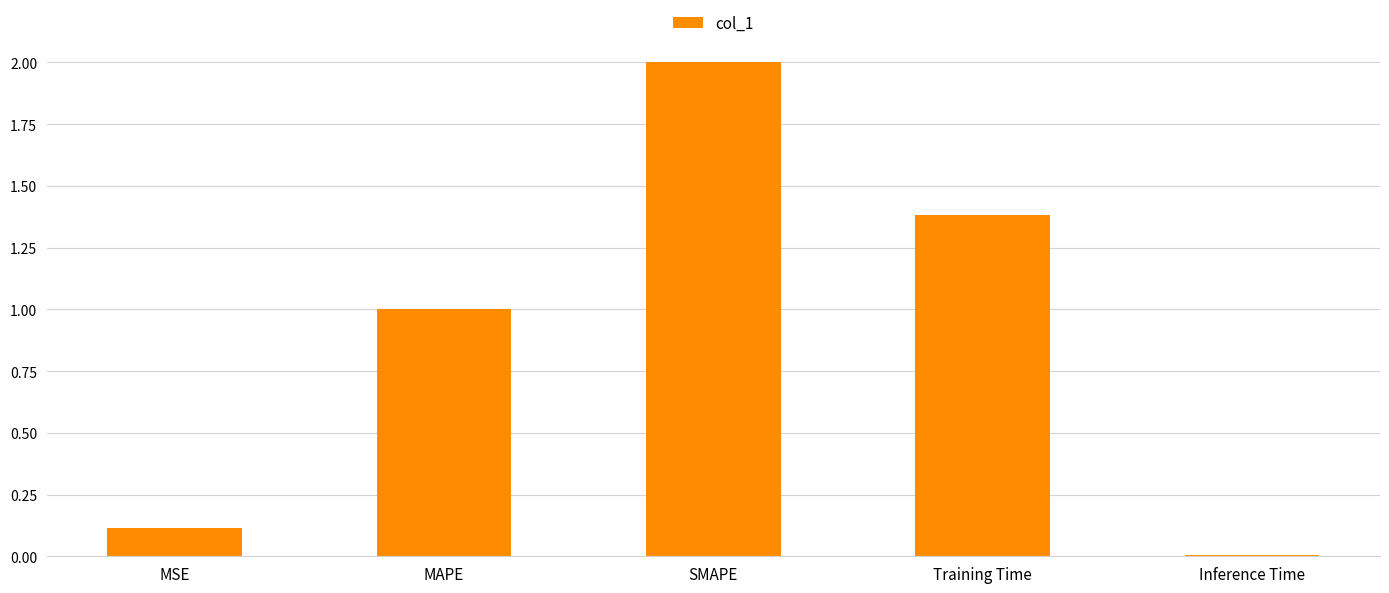

The value at Training Time is 2.4. True or false?

False